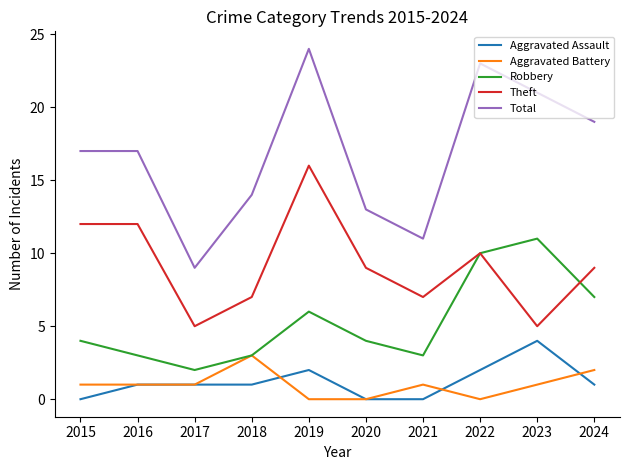

Reading right to left, extract all data points from this chart.

Aggravated Assault: 2024=1	2023=4	2022=2	2021=0	2020=0	2019=2	2018=1	2017=1	2016=1	2015=0
Aggravated Battery: 2024=2	2023=1	2022=0	2021=1	2020=0	2019=0	2018=3	2017=1	2016=1	2015=1
Robbery: 2024=7	2023=11	2022=10	2021=3	2020=4	2019=6	2018=3	2017=2	2016=3	2015=4
Theft: 2024=9	2023=5	2022=10	2021=7	2020=9	2019=16	2018=7	2017=5	2016=12	2015=12
Total: 2024=19	2023=21	2022=23	2021=11	2020=13	2019=24	2018=14	2017=9	2016=17	2015=17